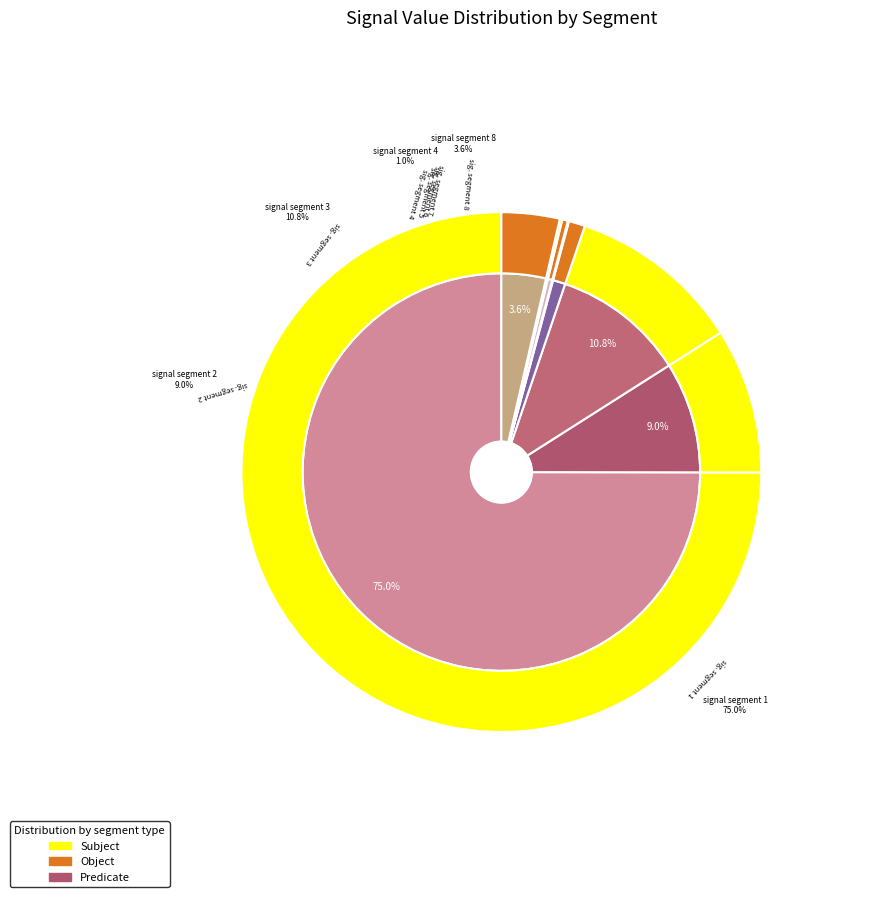

True or false: signal segment 5 accounts for 0% of the total.

True